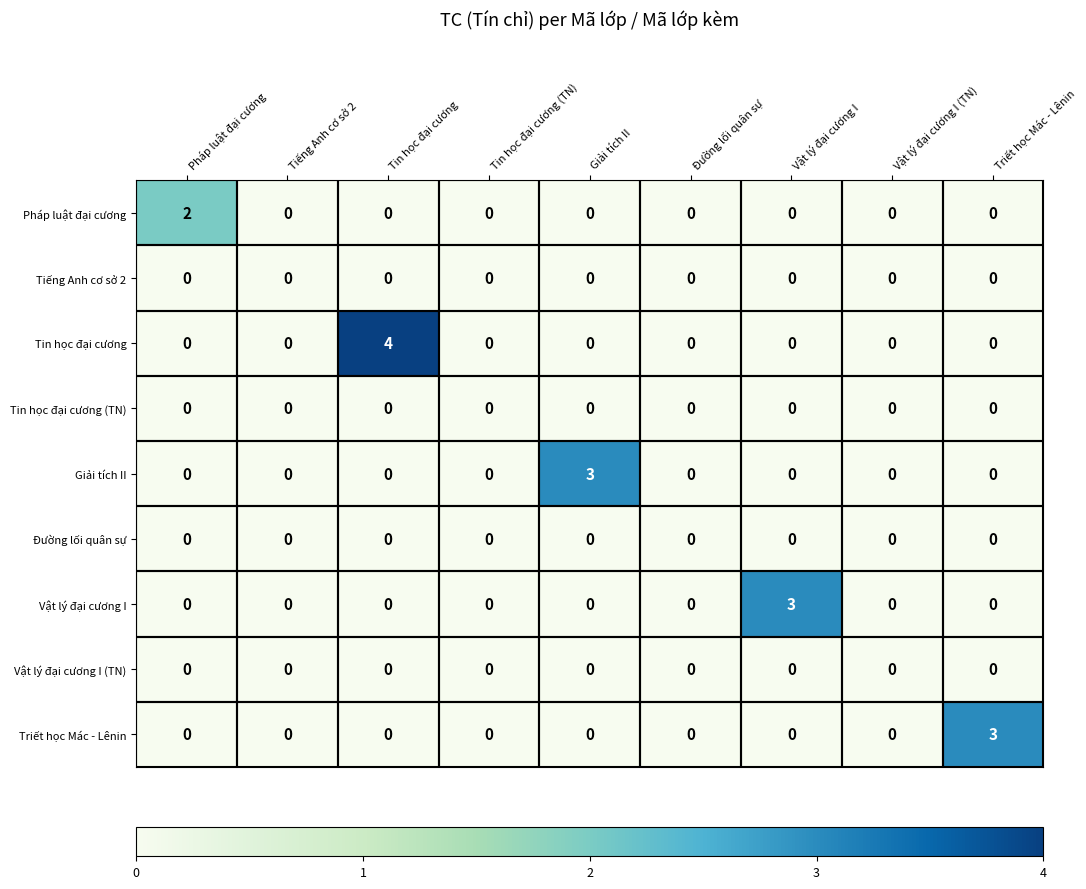

Count the number of data series in this chart.

9